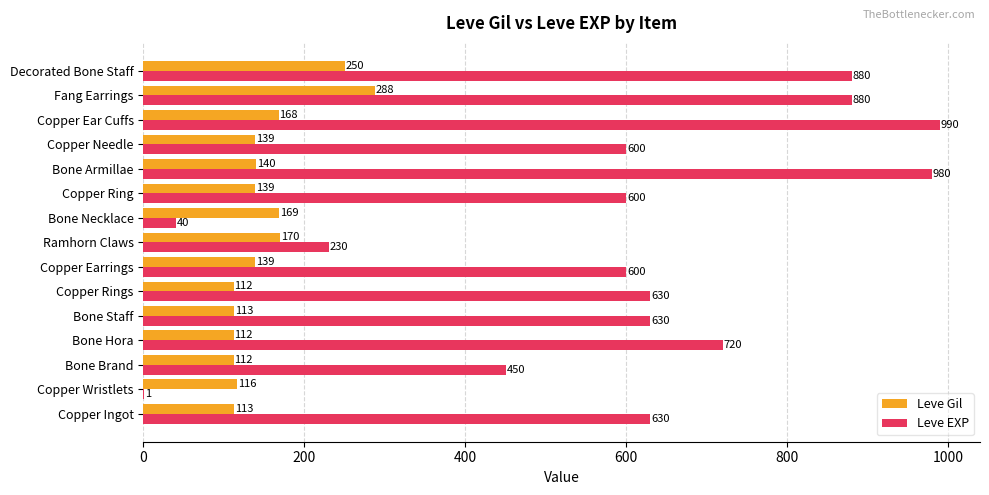

What is the sum of all Leve Gil values?

2280